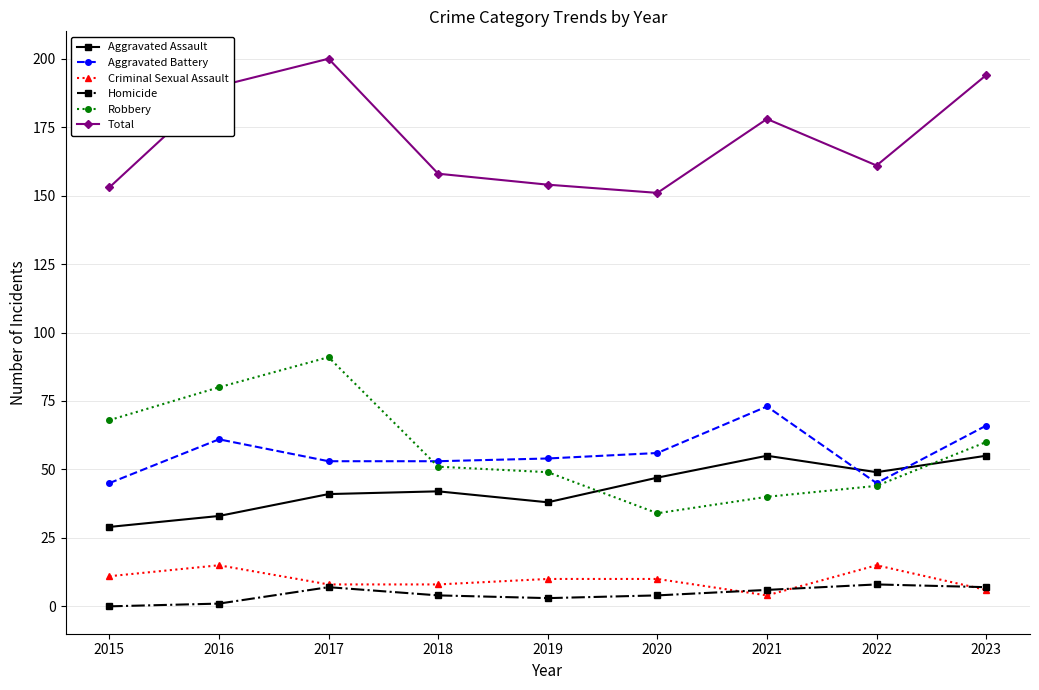

True or false: Aggravated Assault has a value of 11 at 2017.

False